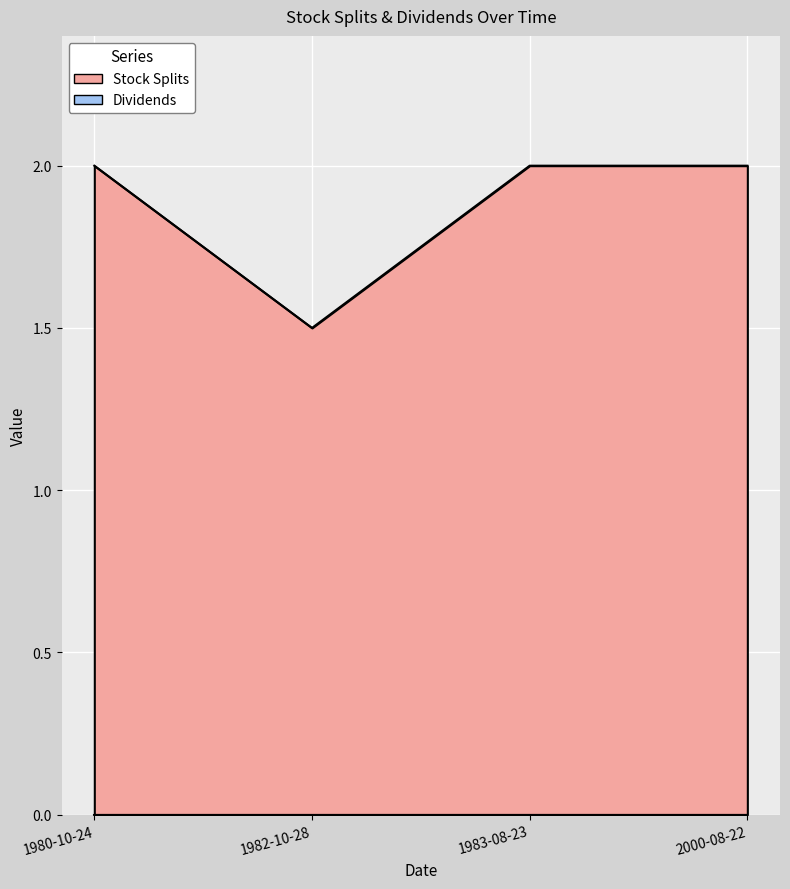

Reading left to right, transcribe all the data shown in this chart.

1980-10-24=2.0	1982-10-28=1.5	1983-08-23=2.0	2000-08-22=2.0